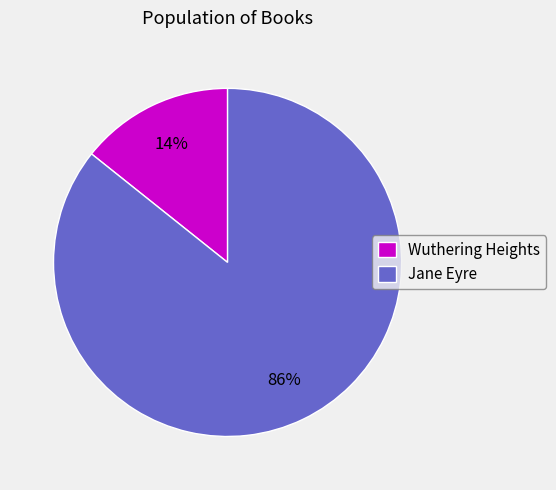

Is it true that Wuthering Heights is 14% of the pie?

True